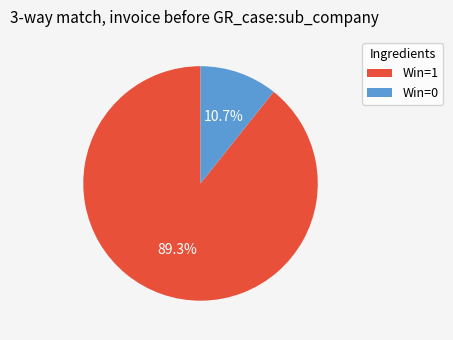

Count the number of slices in the pie.

2